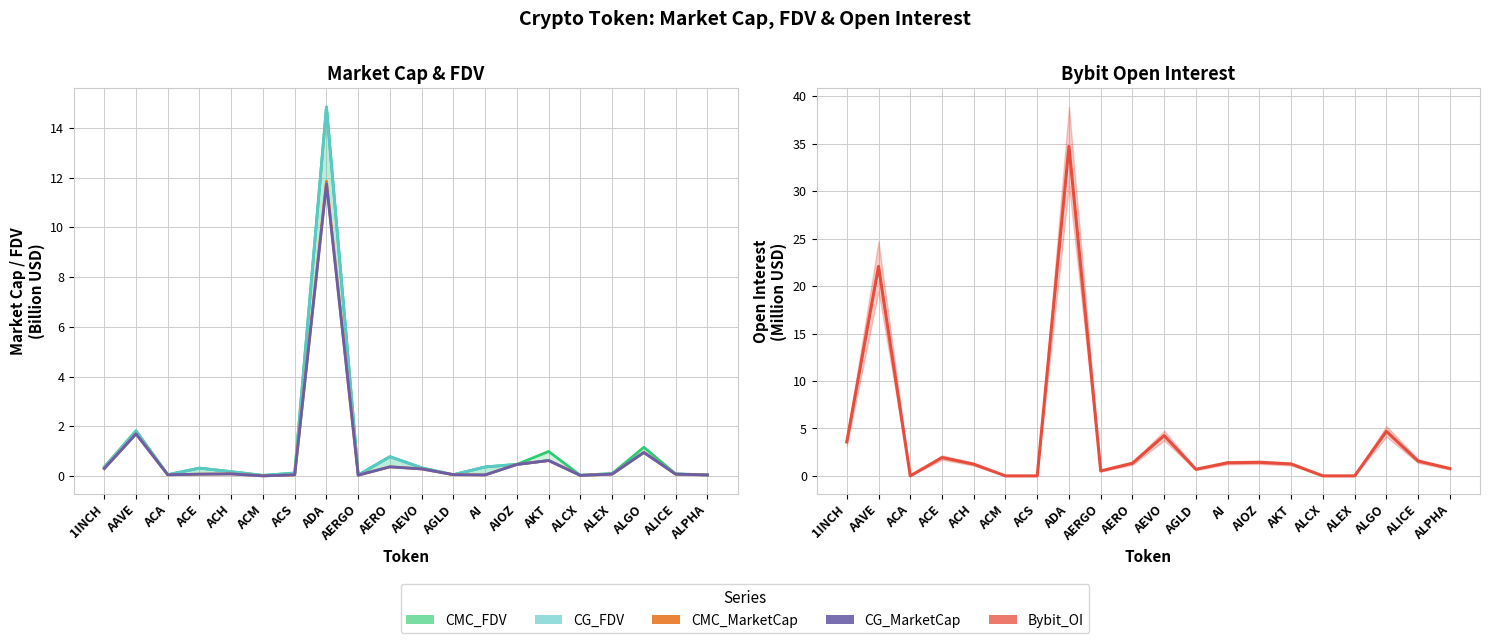

Which label corresponds to the smallest value in the chart?

ACA